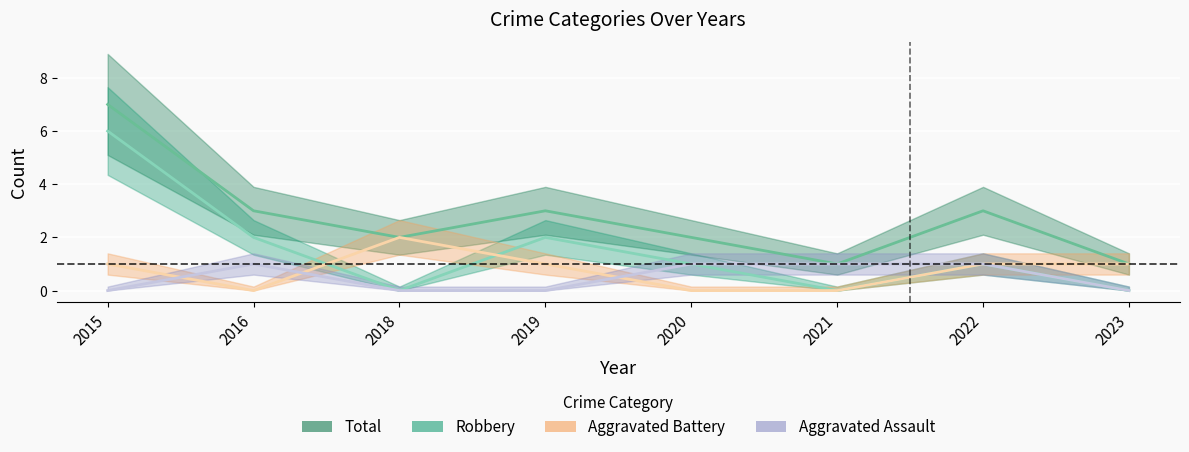

At which label does Total first exceed 3?

2015